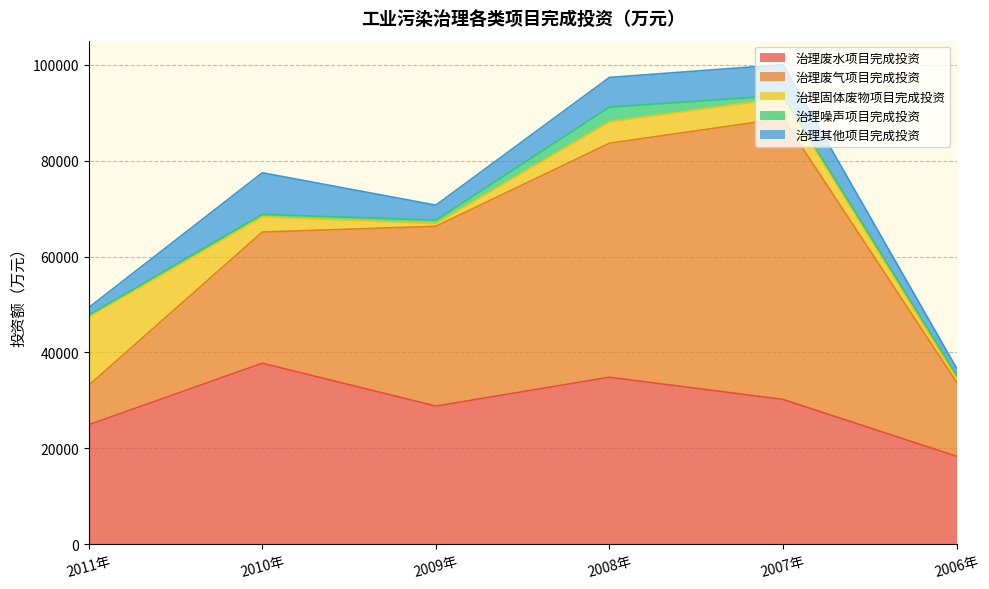

At which label does 治理废水项目完成投资 first exceed 30203?

2010年